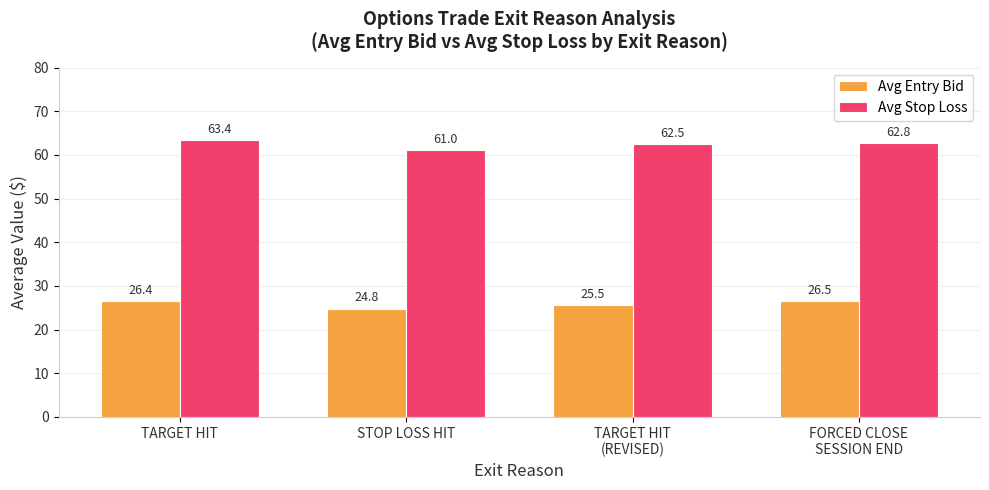

List the series in order of their peak value, lowest first.

Avg Entry Bid, Avg Stop Loss